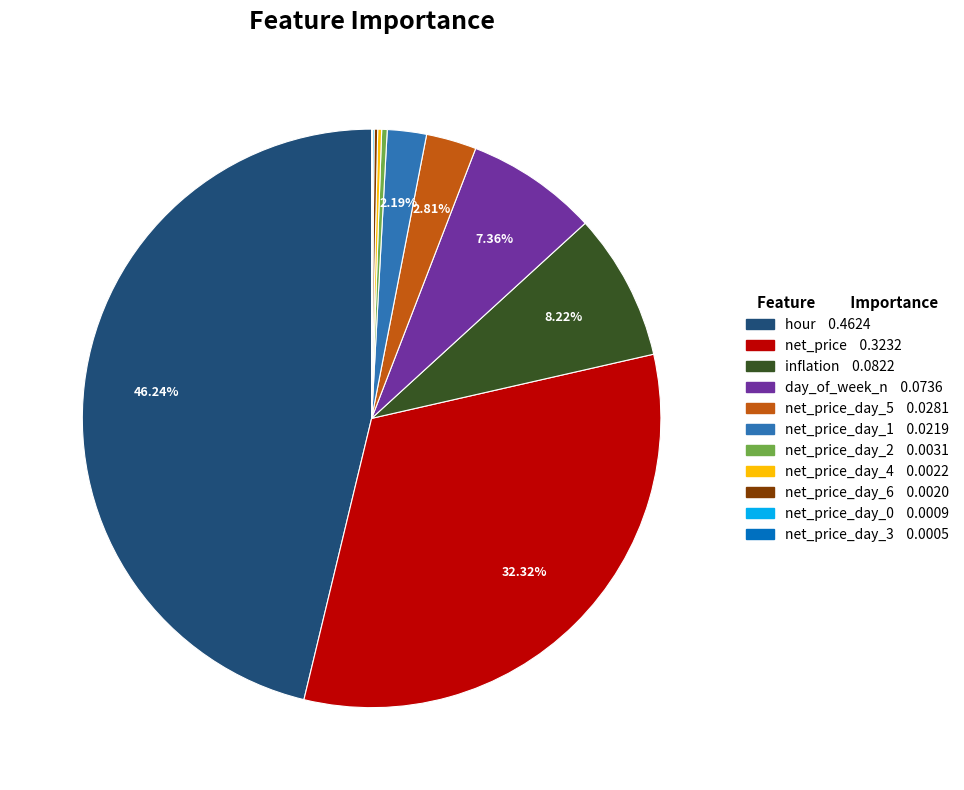

Is there any slice that represents more than half of the pie?

No